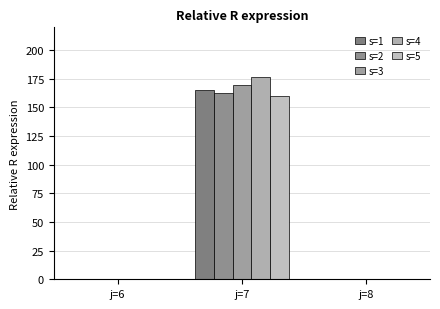

At how many categories does at least one series exceed 173?

1